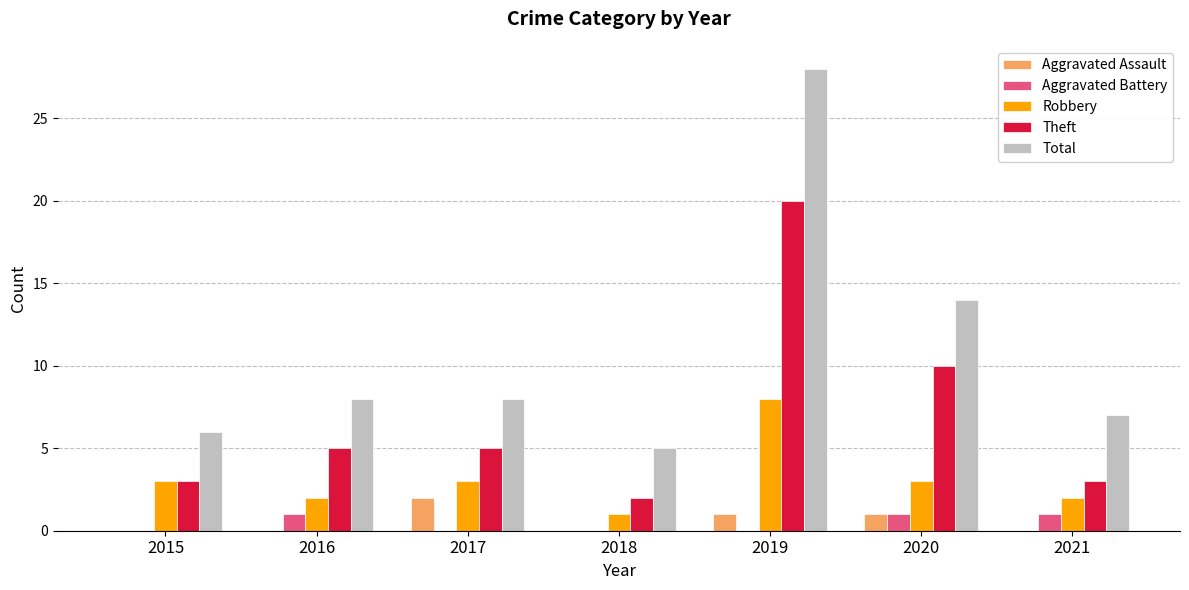

At which category does the chart reach its peak across all series?

2019